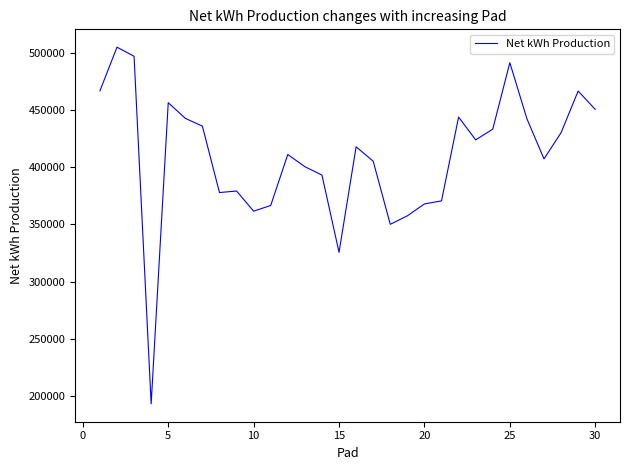

True or false: there are more than 1 points higher than both neighbors.

True